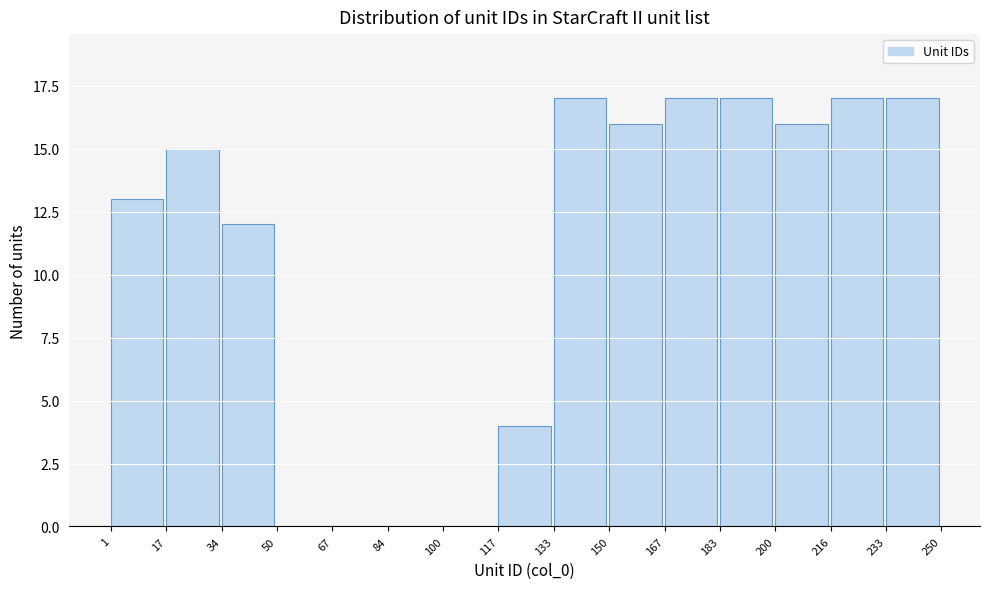

Reading left to right, list every bar in this chart as the range it spans on the x-axis followed by its height. The values are not printed on the chart, so give them approximately, as read against the axis.

1 to 17: 13
17 to 34: 15
34 to 50: 12
50 to 67: 0
67 to 84: 0
84 to 100: 0
100 to 117: 0
117 to 133: 4
133 to 150: 17
150 to 167: 16
167 to 183: 17
183 to 200: 17
200 to 216: 16
216 to 233: 17
233 to 250: 17